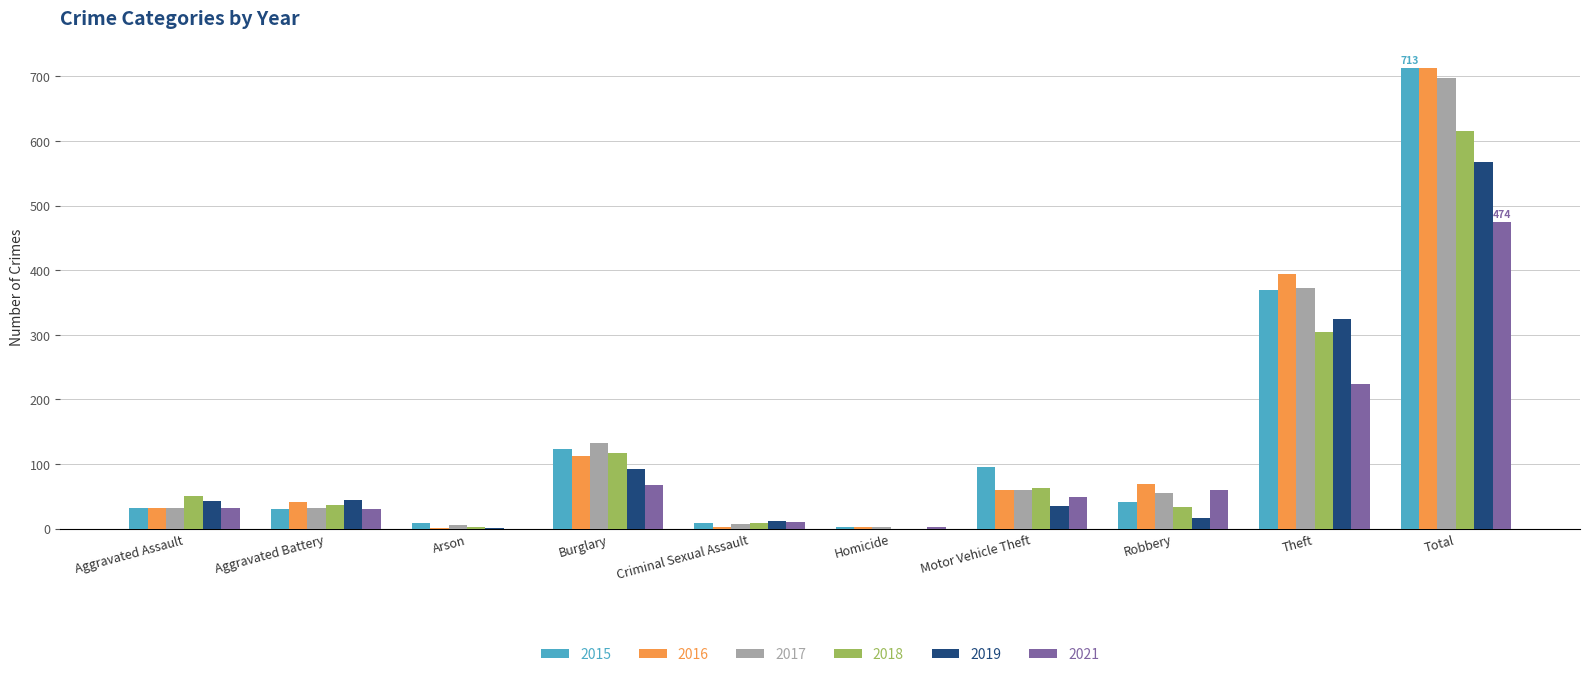

How many series are shown in this chart?

6